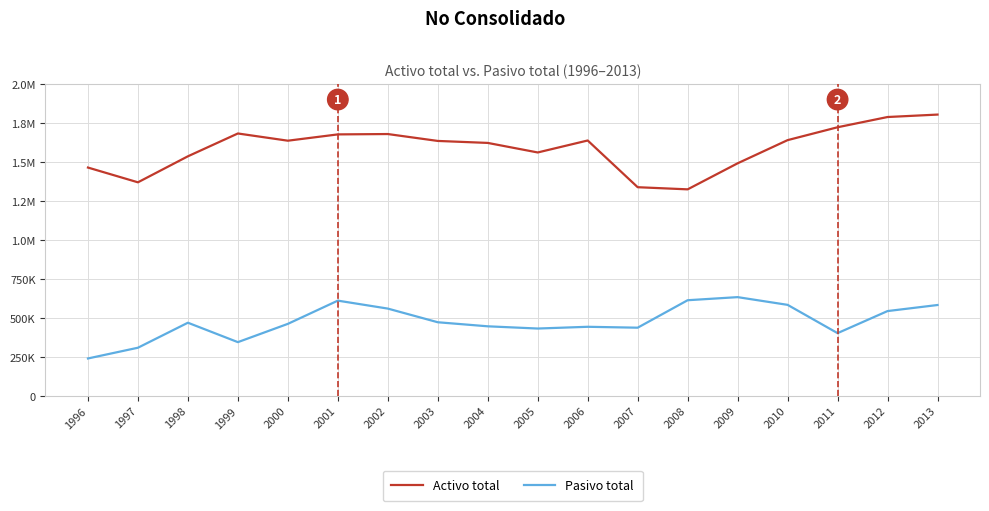

What is the value of the Pasivo total point at the 18th from the left?

581689